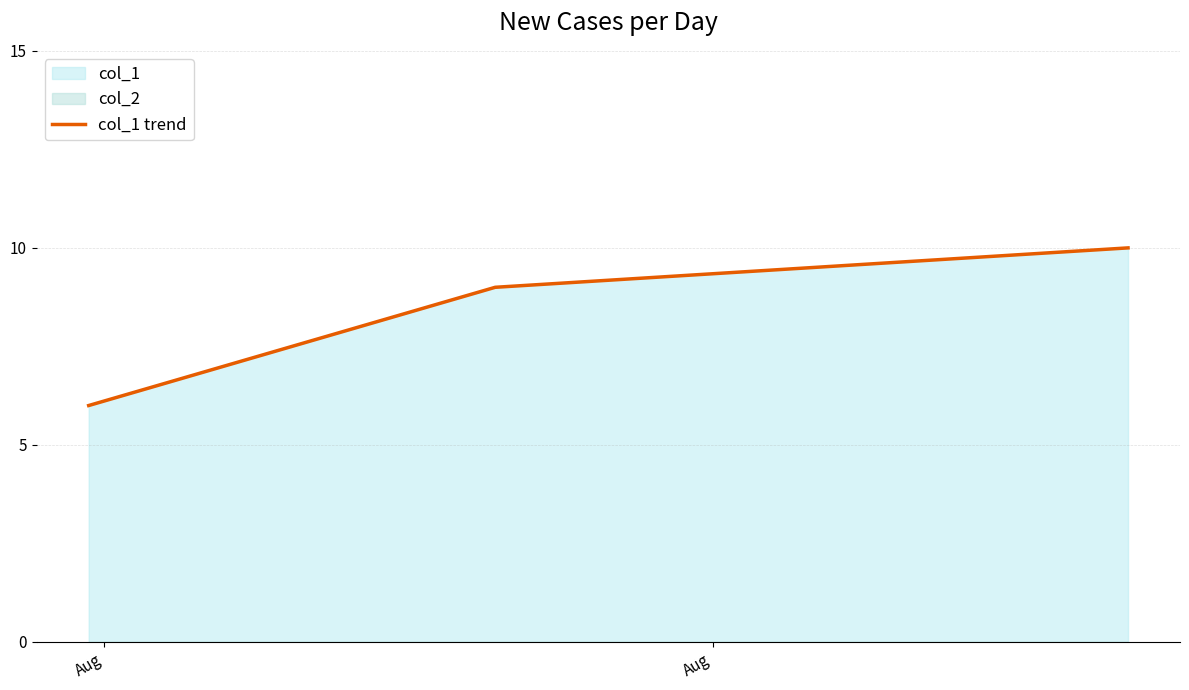

What is the difference between the maximum and minimum values?

4